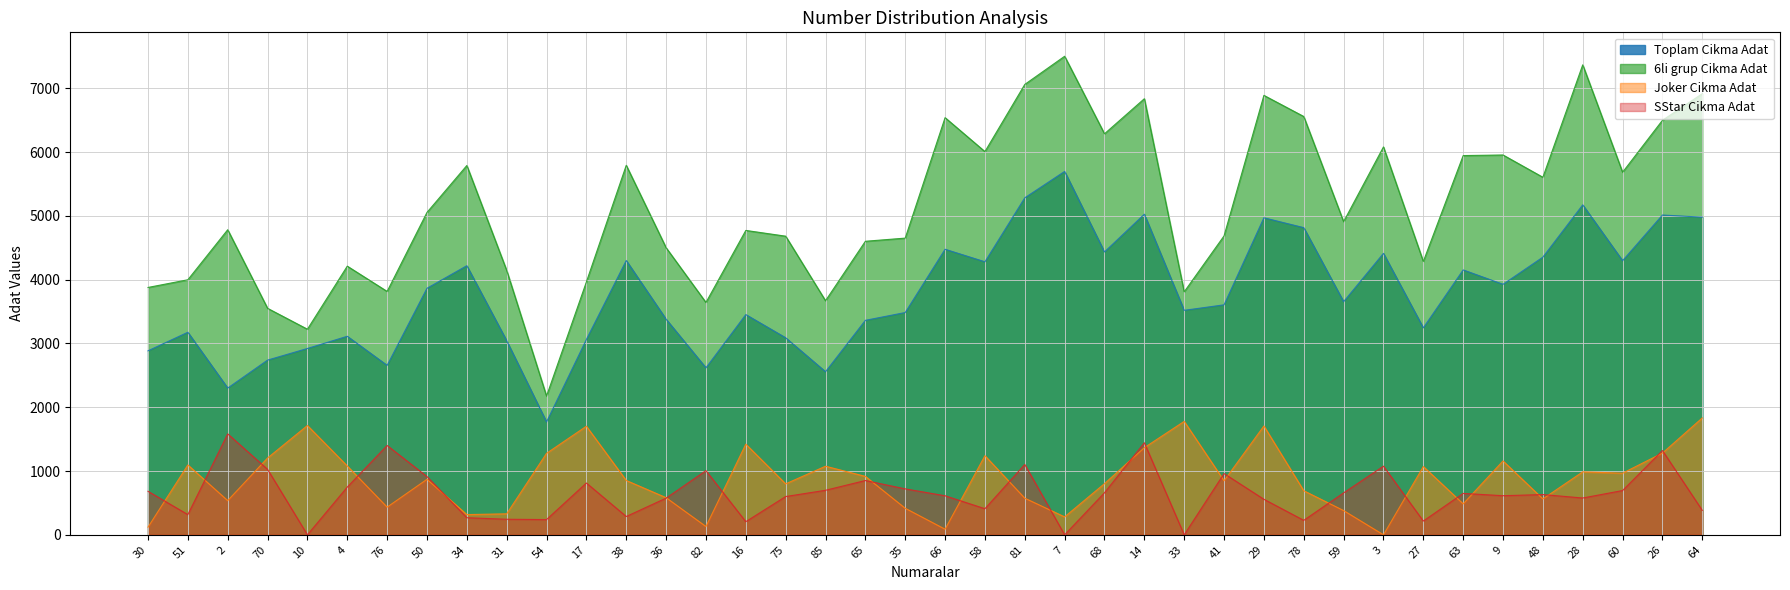

Reading left to right, what are all the values shown in this chart?

Toplam Cikma Adat: 30=2883.9	51=3174.9	2=2300.0	70=2738.5	10=2920.6	4=3111.8	76=2655.6	50=3864.2	34=4218.3	31=3042.4	54=1769.5	17=3062.0	38=4299.5	36=3379.6	82=2617.2	16=3451.9	75=3088.3	85=2556.1	65=3361.8	35=3484.1	66=4475.8	58=4279.2	81=5282.2	7=5695.9	68=4434.0	14=5025.1	33=3518.7	41=3604.8	29=4969.0	78=4814.5	59=3654.1	3=4411.9	27=3244.0	63=4151.9	9=3926.3	48=4352.4	28=5171.9	60=4296.5	26=5012.5	64=4978.9
6li grup Cikma Adat: 30=3877.1	51=3997.8	2=4782.0	70=3550.2	10=3222.5	4=4211.0	76=3814.7	50=5053.3	34=5788.6	31=4144.7	54=2174.2	17=3964.5	38=5791.6	36=4500.0	82=3641.9	16=4771.1	75=4680.9	85=3669.1	65=4601.0	35=4650.6	66=6538.6	58=6006.6	81=7059.7	7=7500.9	68=6285.8	14=6835.4	33=3808.8	41=4685.3	29=6887.7	78=6556.7	59=4908.3	3=6079.9	27=4284.4	63=5944.4	9=5953.6	48=5604.2	28=7366.8	60=5683.1	26=6497.1	64=6914.6
Joker Cikma Adat: 30=120.0	51=1095.0	2=536.0	70=1204.0	10=1713.0	4=1079.0	76=434.0	50=870.0	34=317.0	31=329.0	54=1277.0	17=1702.0	38=852.0	36=582.0	82=130.0	16=1421.0	75=799.0	85=1075.0	65=916.0	35=416.0	66=88.0	58=1240.0	81=574.0	7=281.0	68=802.0	14=1366.0	33=1778.0	41=847.0	29=1706.0	78=691.0	59=380.0	3=0.0	27=1070.0	63=485.0	9=1158.0	48=563.0	28=987.0	60=966.0	26=1281.0	64=1832.0
SStar Cikma Adat: 30=682.0	51=317.0	2=1582.0	70=1026.0	10=0.0	4=748.0	76=1400.0	50=913.0	34=268.0	31=244.0	54=239.0	17=812.0	38=287.0	36=575.0	82=1006.0	16=206.0	75=600.0	85=698.0	65=851.0	35=720.0	66=612.0	58=409.0	81=1103.0	7=0.0	68=659.0	14=1443.0	33=0.0	41=960.0	29=557.0	78=227.0	59=657.0	3=1076.0	27=216.0	63=649.0	9=613.0	48=631.0	28=577.0	60=694.0	26=1321.0	64=383.0